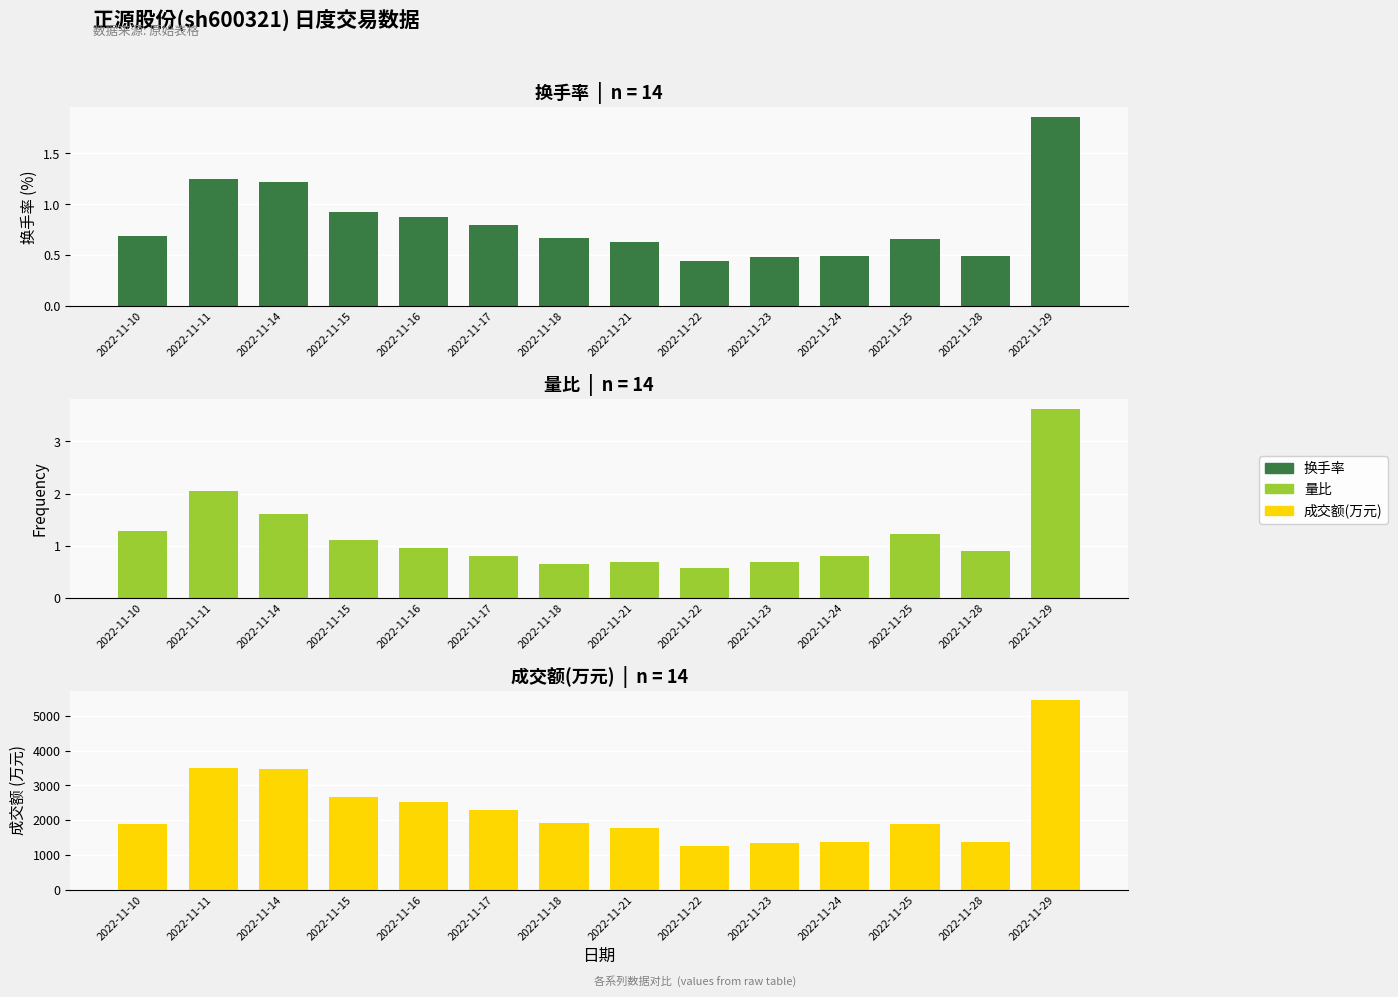

What is the difference between the 成交额(万元) values at 2022-11-11 and 2022-11-17?

1197.0